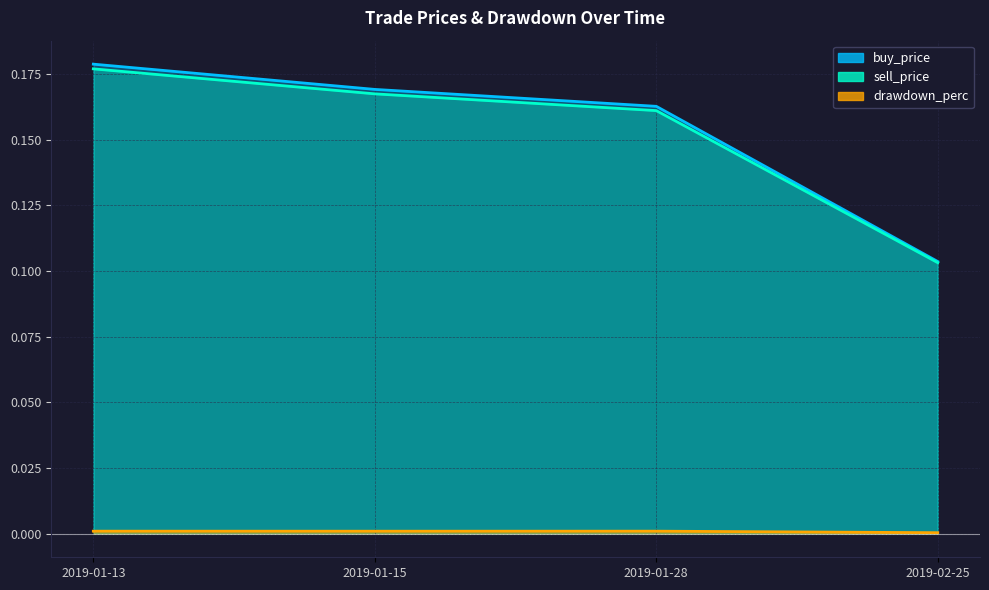

At which label does buy_price reach its peak?

2019-01-13